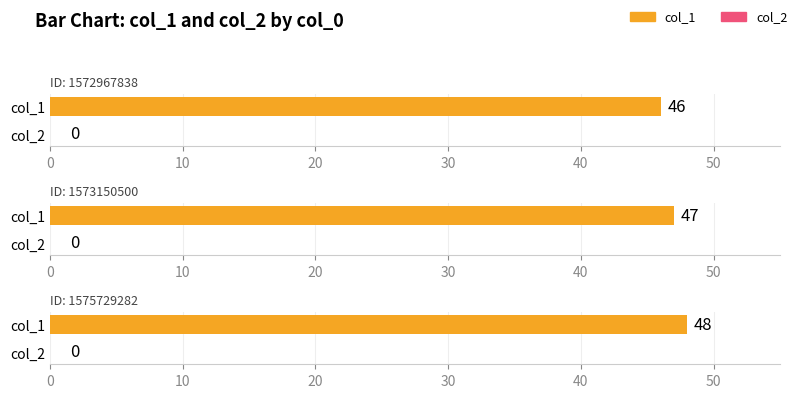

How many groups of bars are there?

3